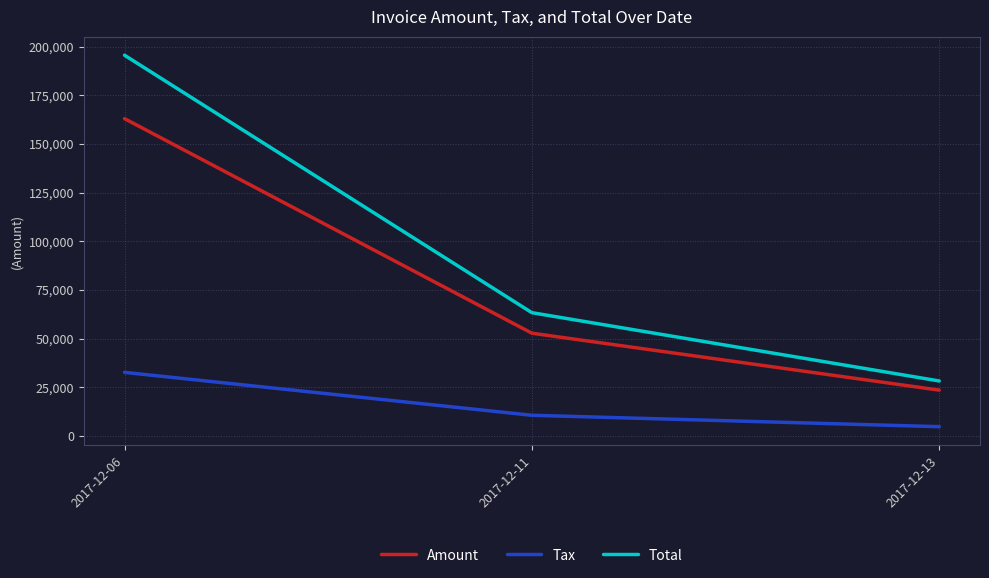

What is the average value of the Amount series?

79723.0